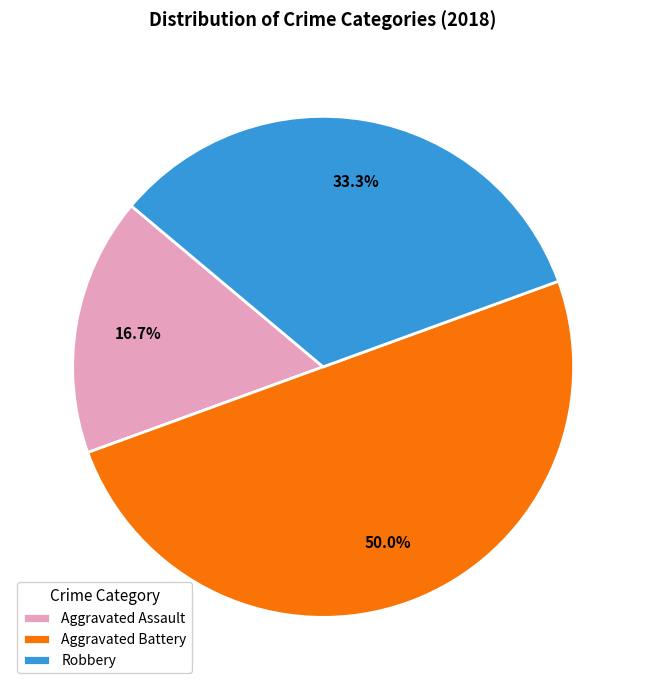

To the nearest percent, what portion does Robbery represent?

33%